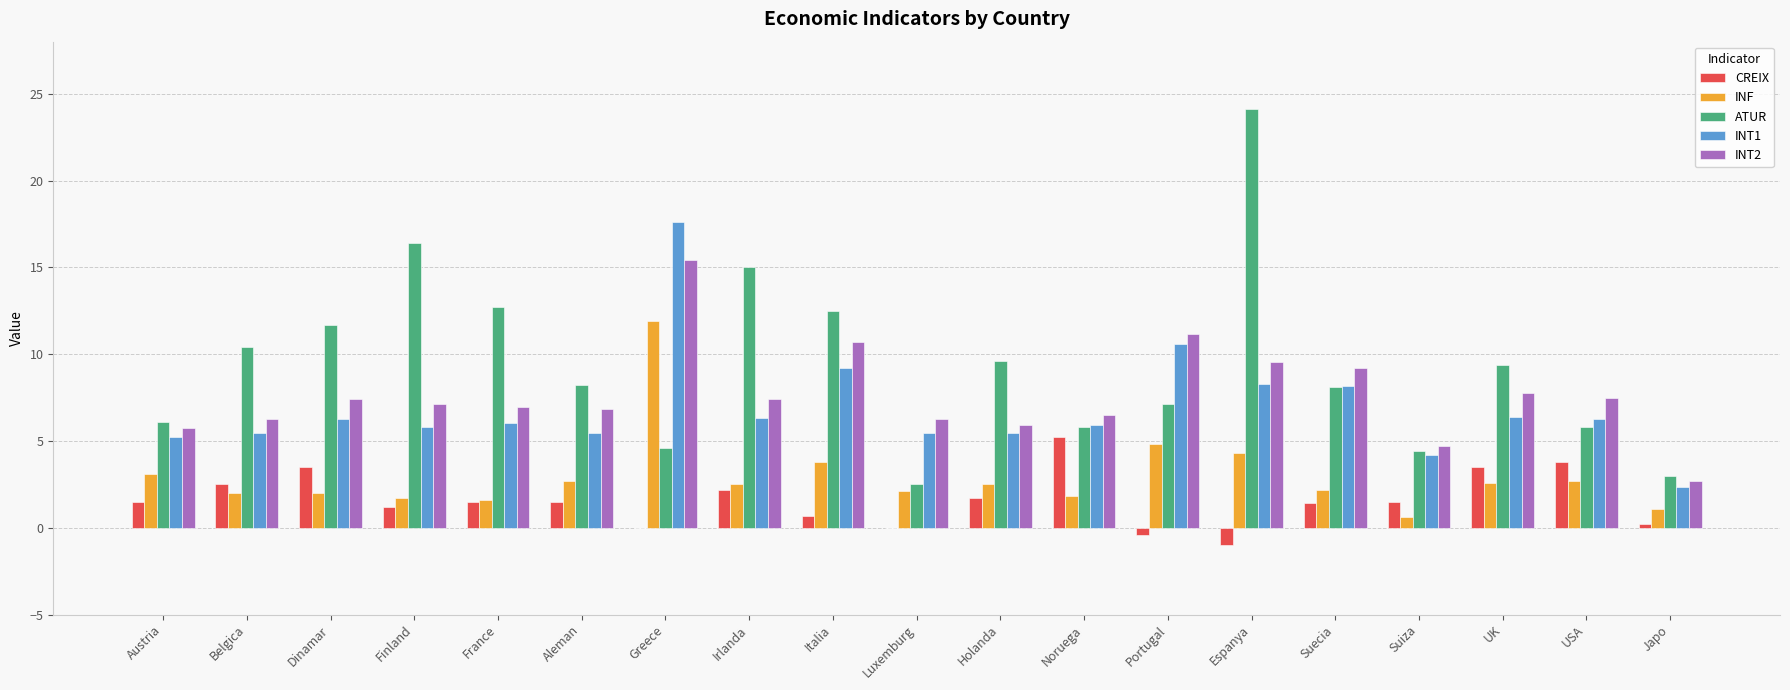

Between Austria and Japo, which series saw the biggest shift?

ATUR